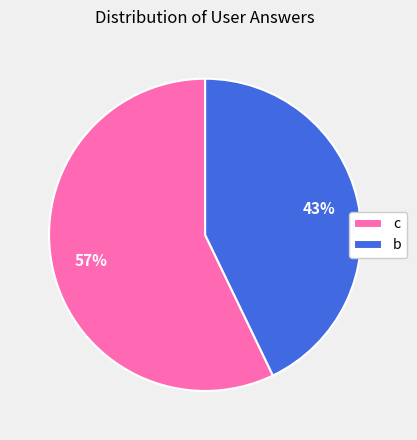

Is the sum of b and c greater than half?

Yes